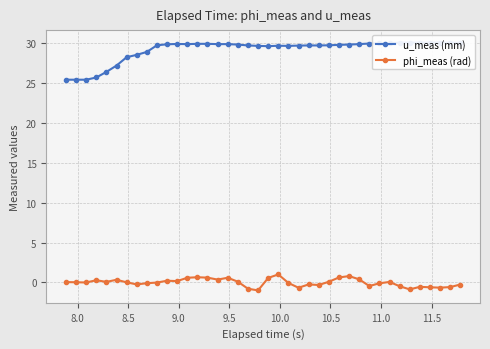

What is the lowest value of the phi_meas (rad) series?

-1.0